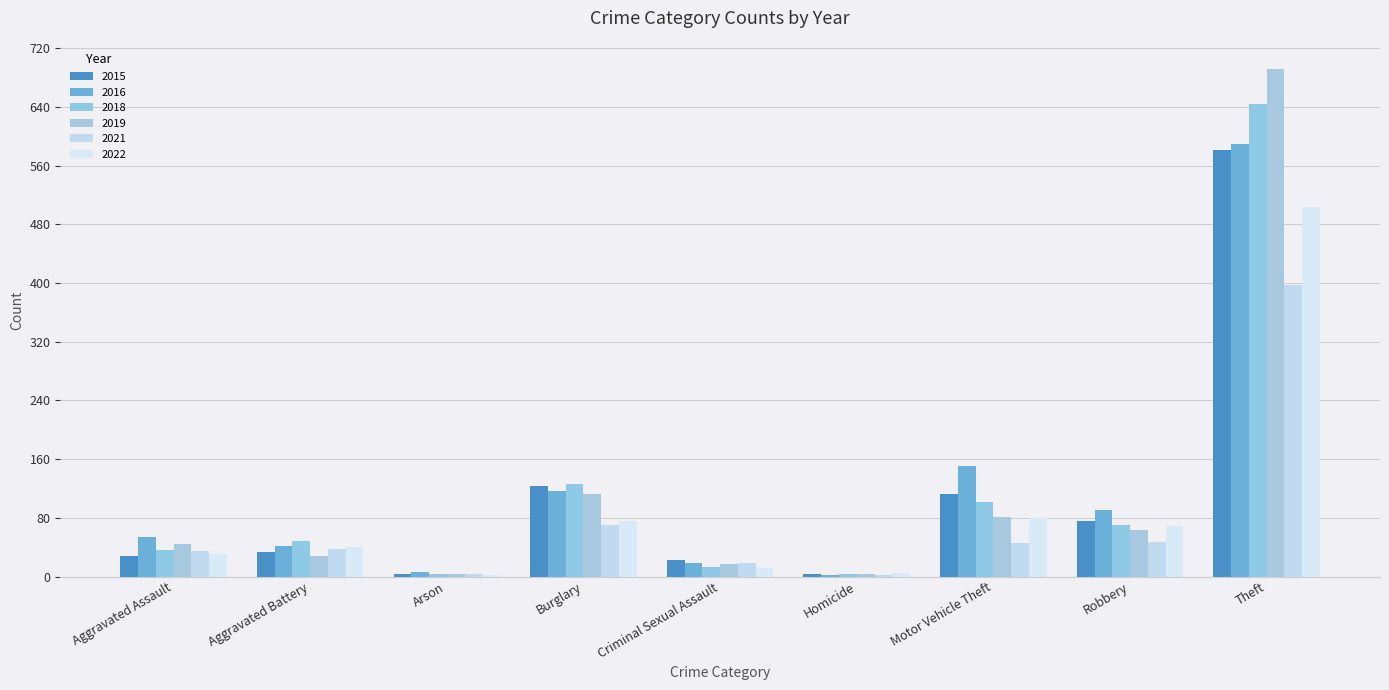

What is the spread (max minus min) of values at Aggravated Assault?

26